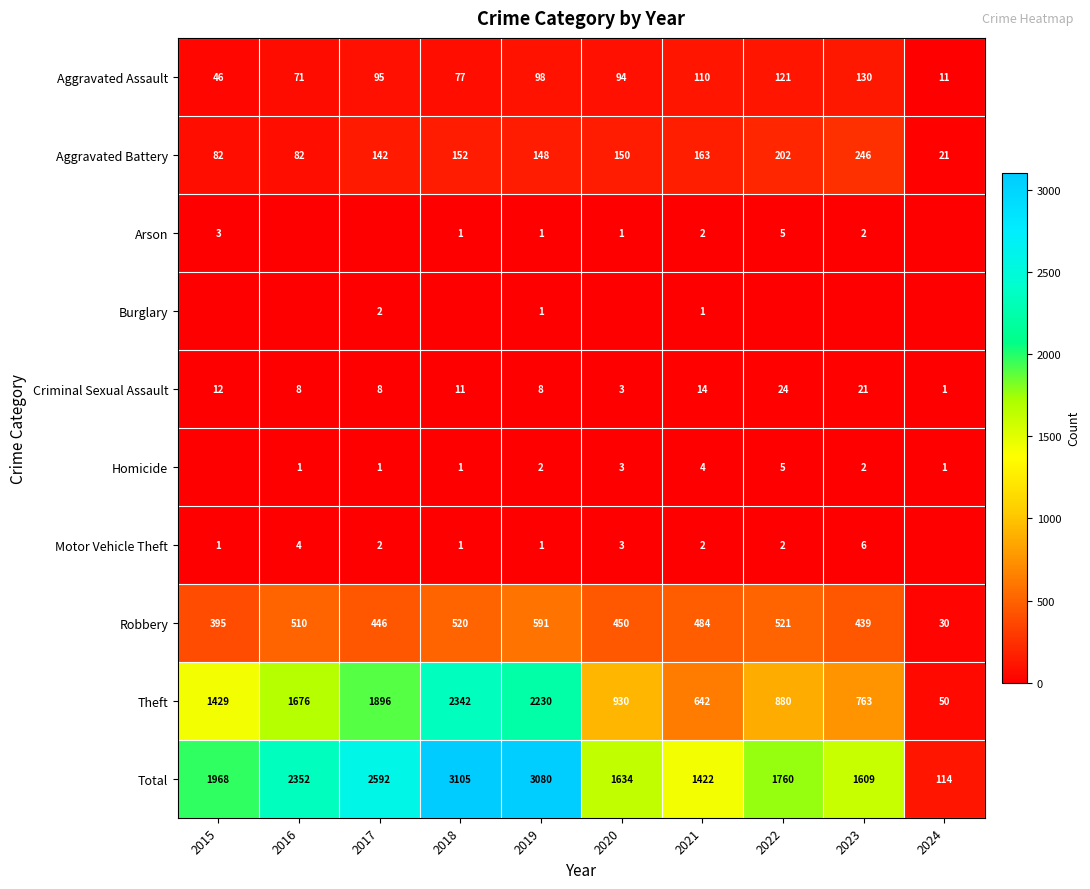

What is the sum of the Motor Vehicle Theft values at 2019 and 2022?

3